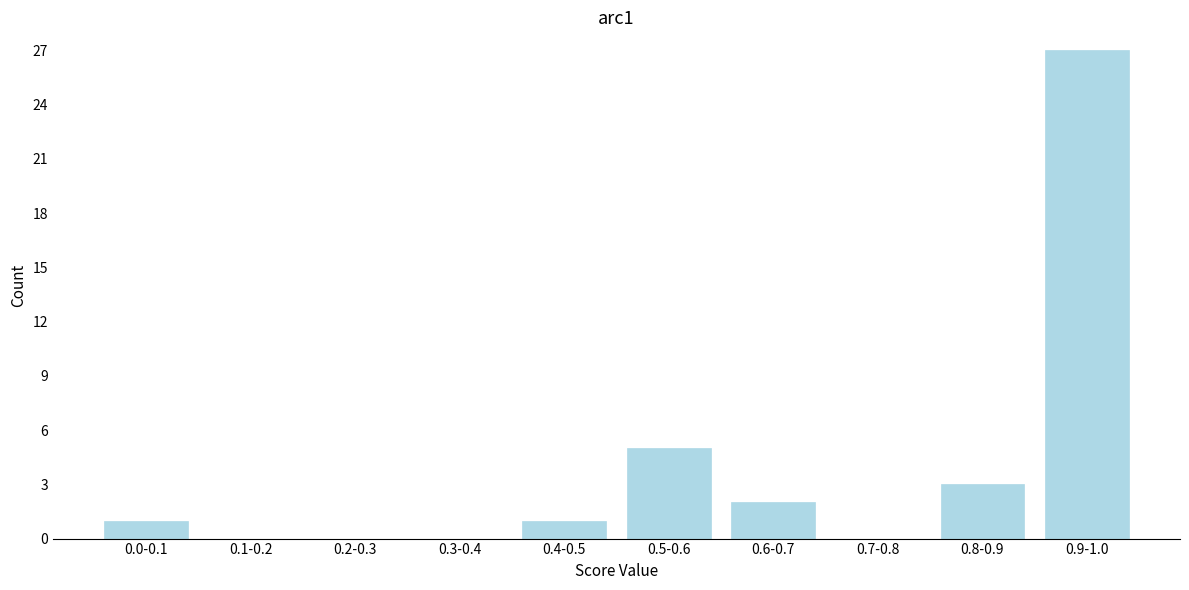

Reading left to right, list all the values displayed in this chart.

0.0-0.1=1	0.1-0.2=0	0.2-0.3=0	0.3-0.4=0	0.4-0.5=1	0.5-0.6=5	0.6-0.7=2	0.7-0.8=0	0.8-0.9=3	0.9-1.0=27